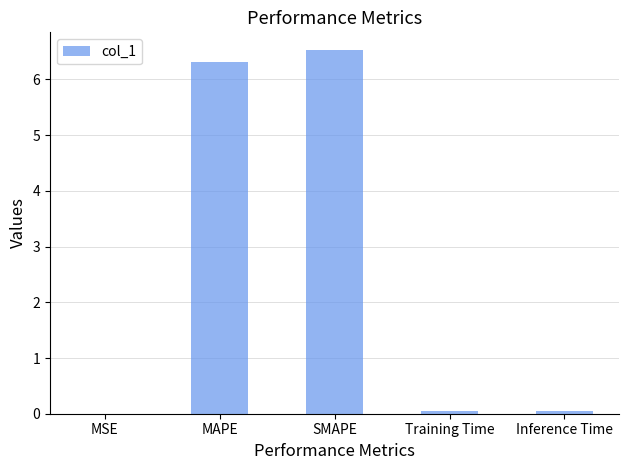

What is the maximum value shown in the chart?

6.5